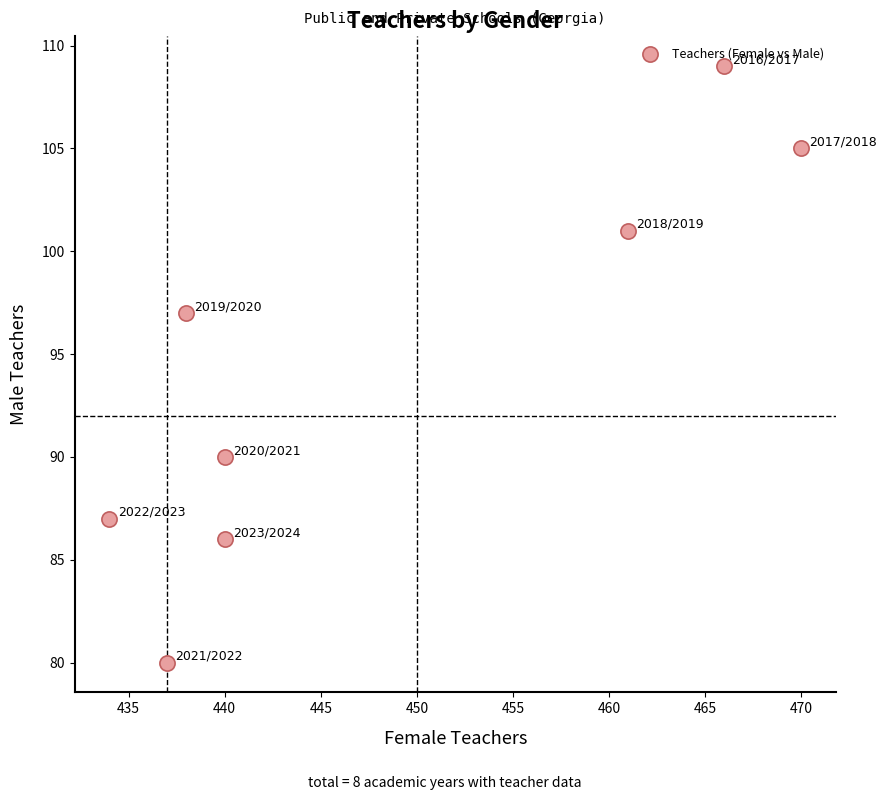

What Y value in the scatter plot is closest to 94?

97